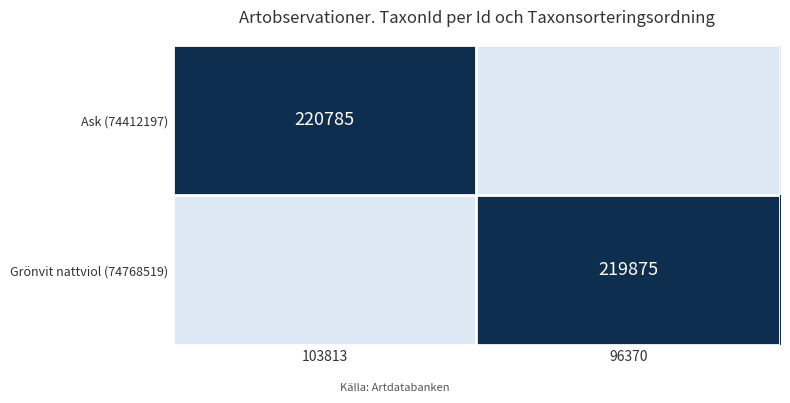

Which series has the largest range (max minus min)?

Ask (74412197)